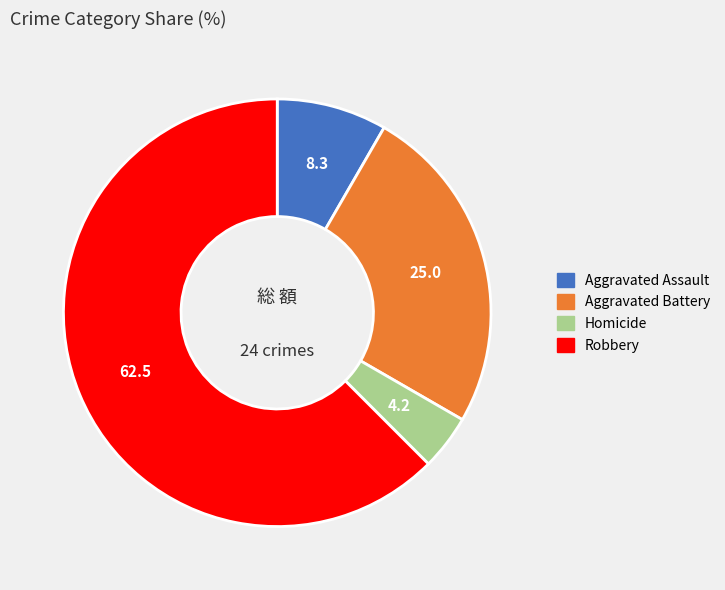

Does any single category account for the majority?

Yes